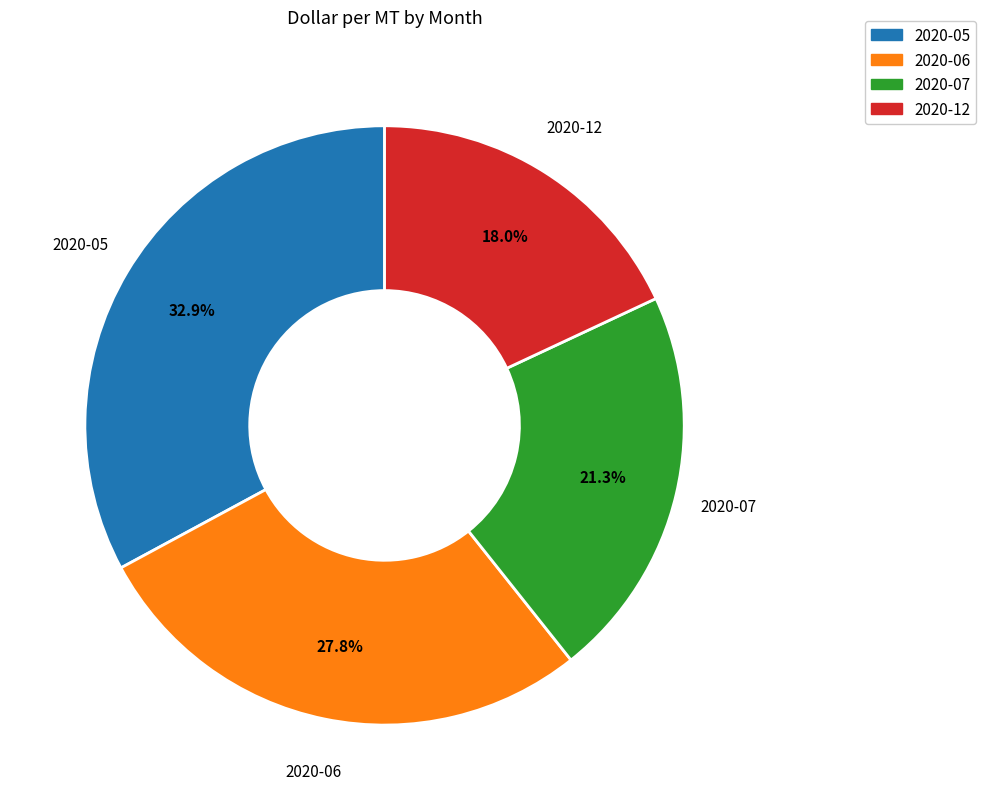

What is the smallest slice in the pie chart?

2020-12